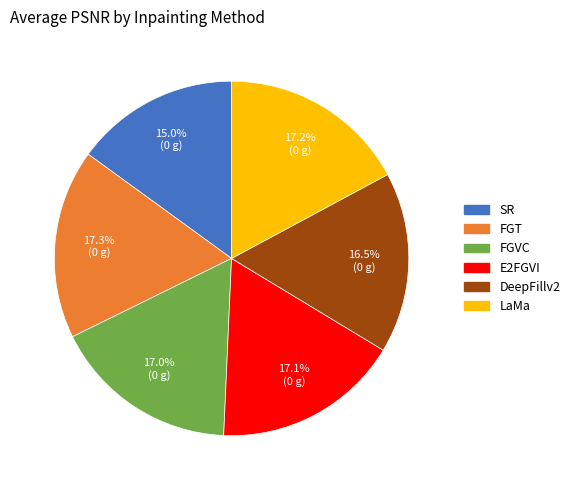

Is the sum of DeepFillv2 and LaMa greater than half?

No